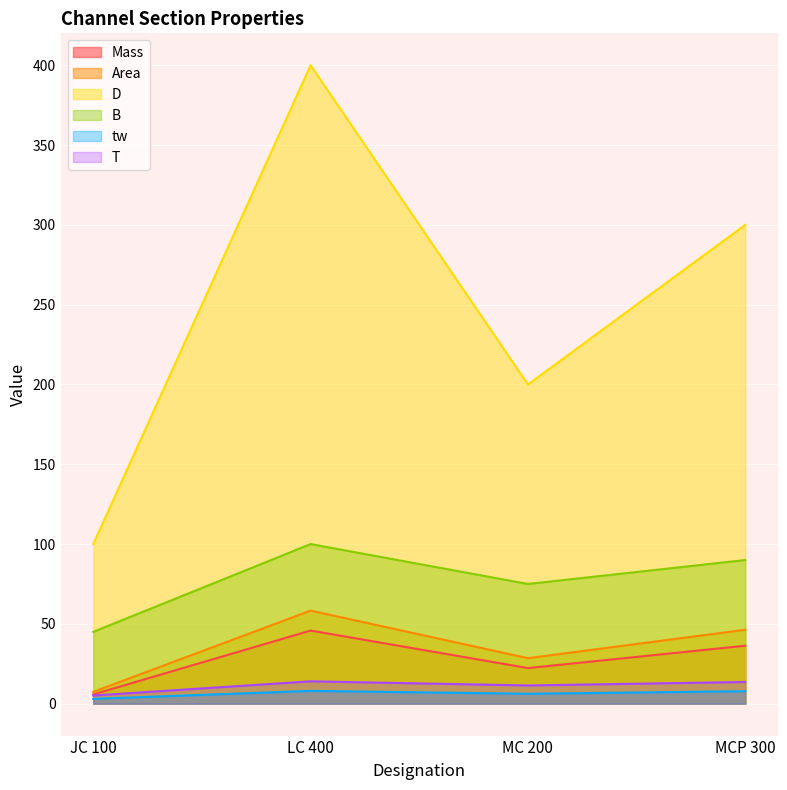

Where is the first local minimum for Mass?

MC 200